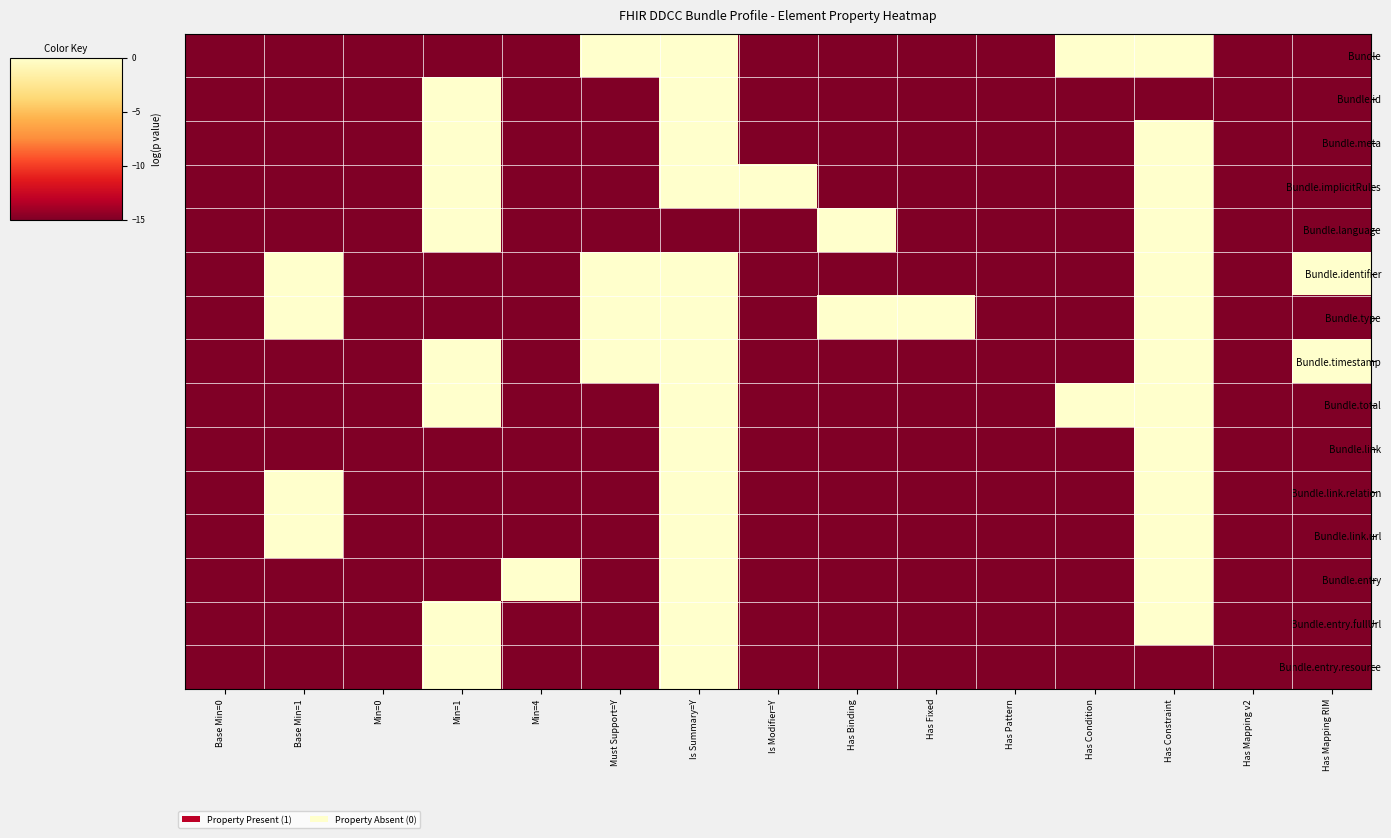

Which series has the largest range (max minus min)?

Bundle